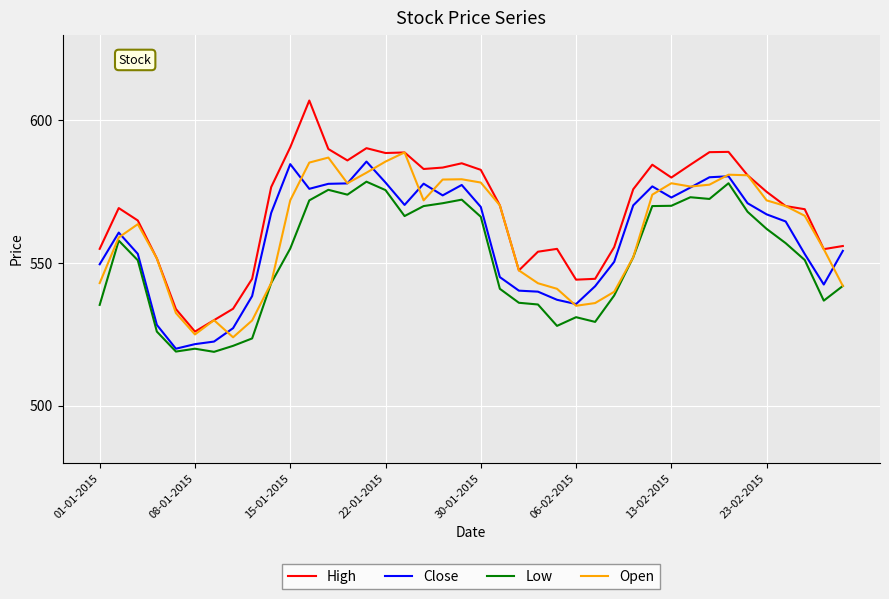

What is the smallest value displayed?

518.9